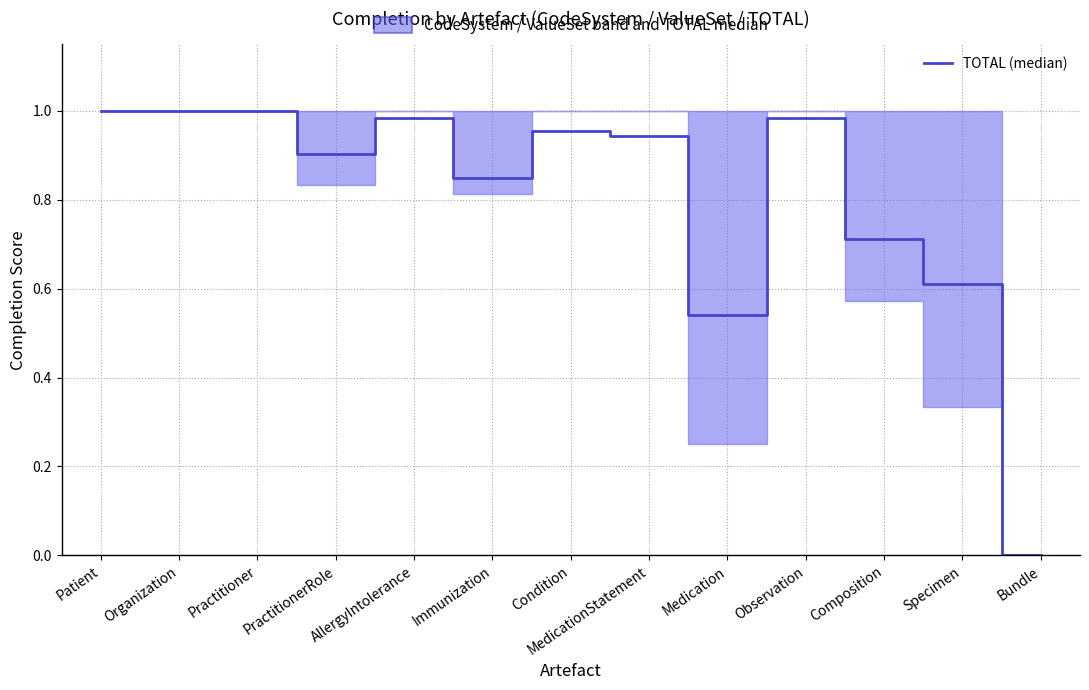

Which label corresponds to the largest value in the chart?

Patient